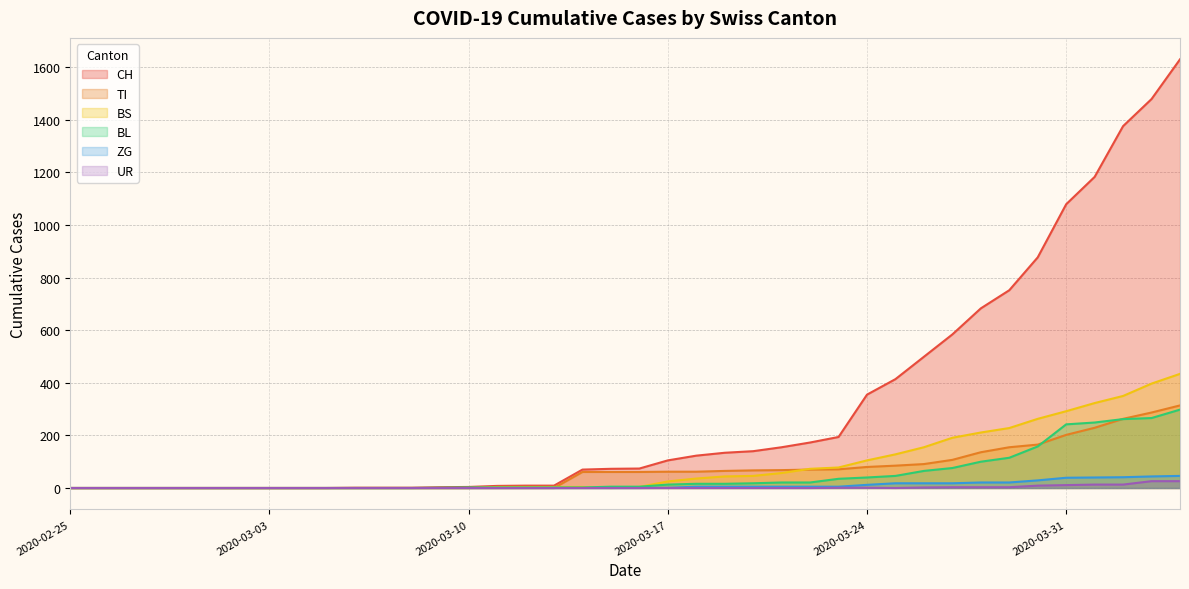

Is it true that UR equals 0 at 2020-02-29?

True